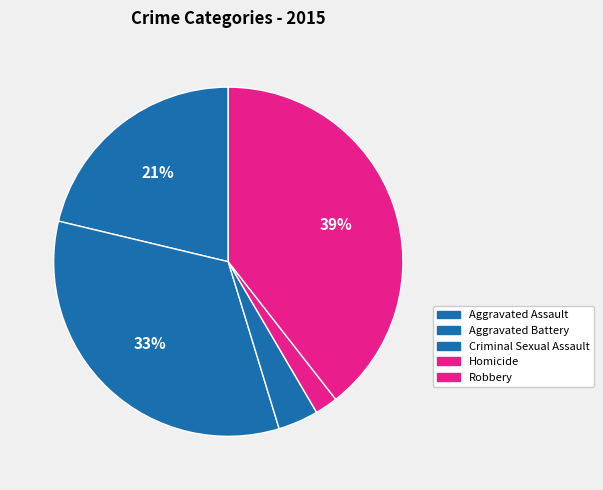

How many segments does this pie chart have?

5